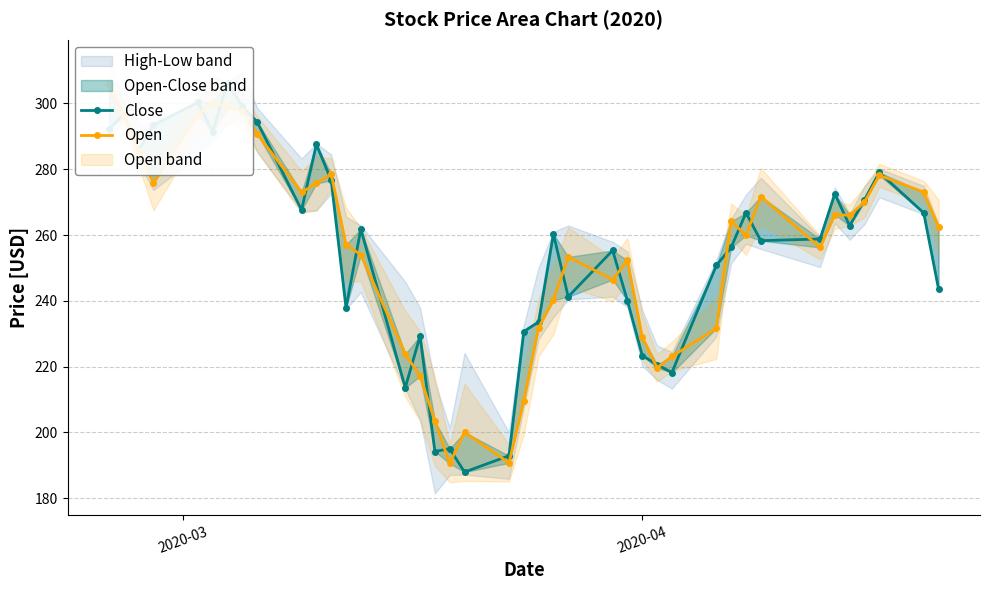

What is the lowest value of the Close series?

187.9